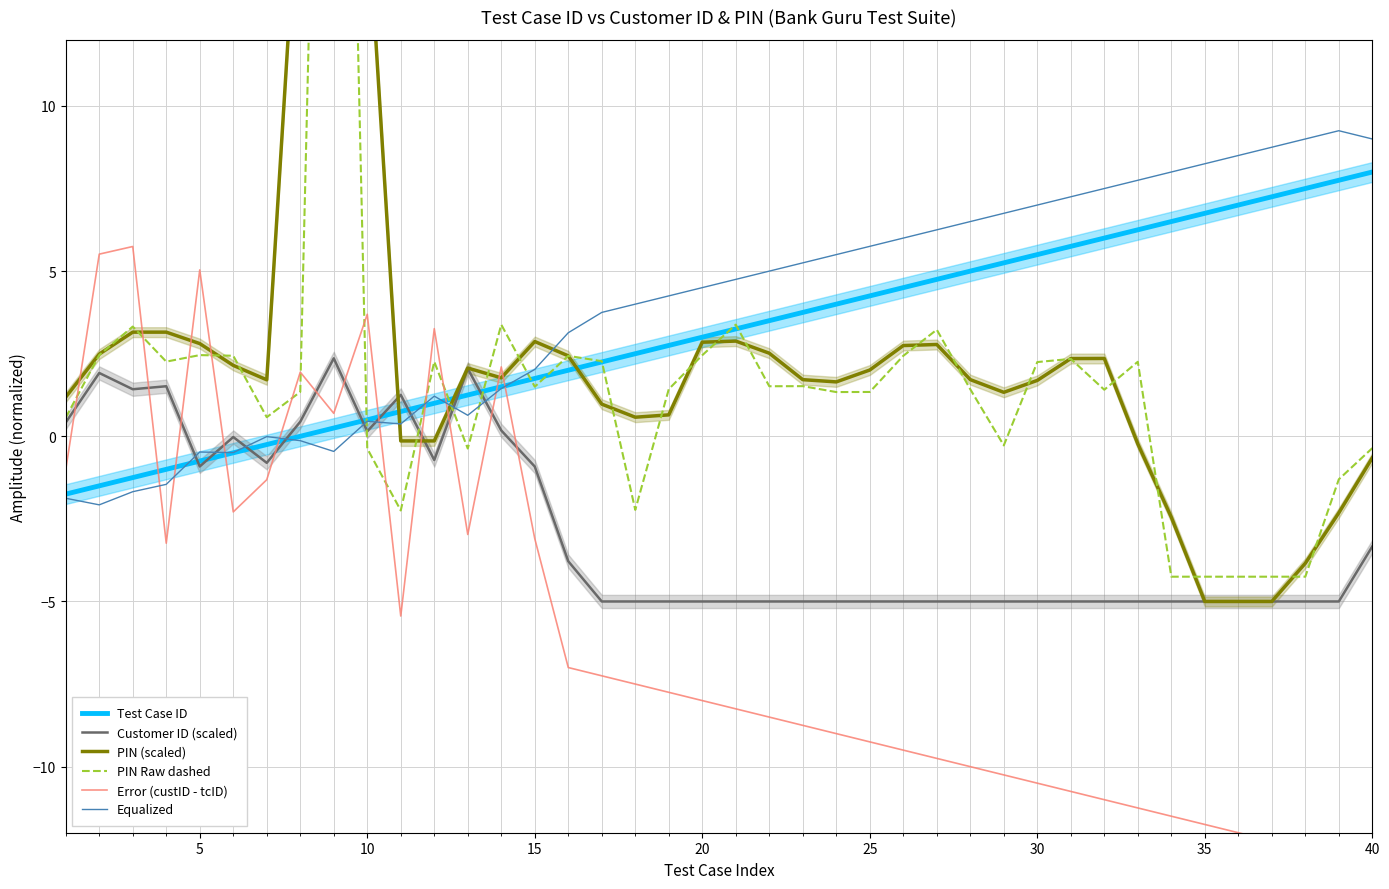

How many data points in Test Case ID are above 3?

20